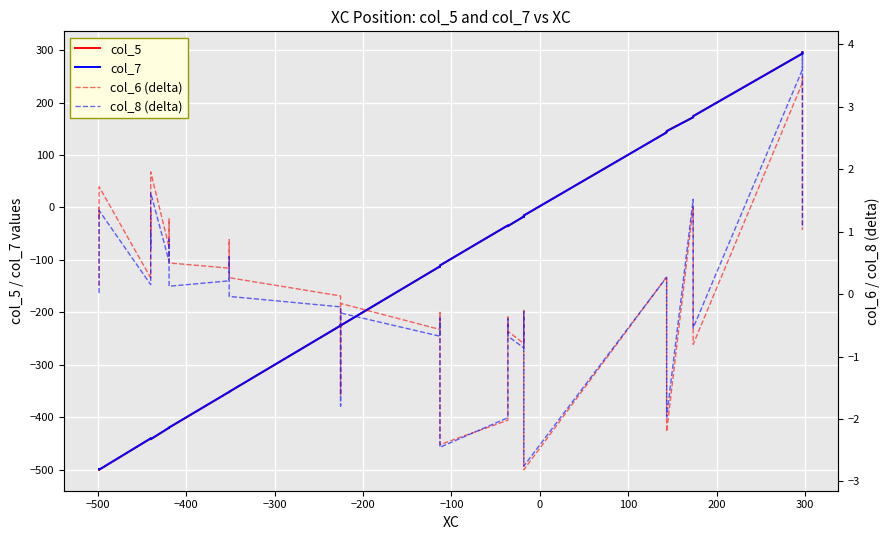

What is the smallest value displayed?

-500.3